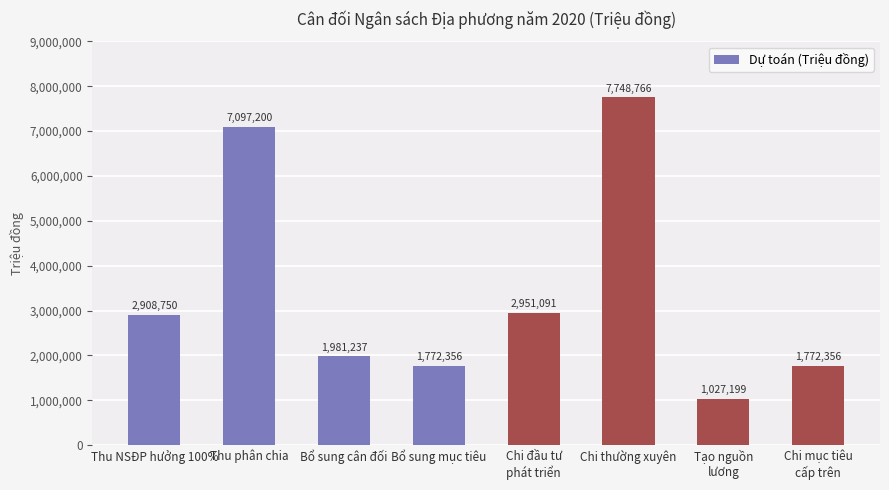

How many distinct data groups are displayed?

1